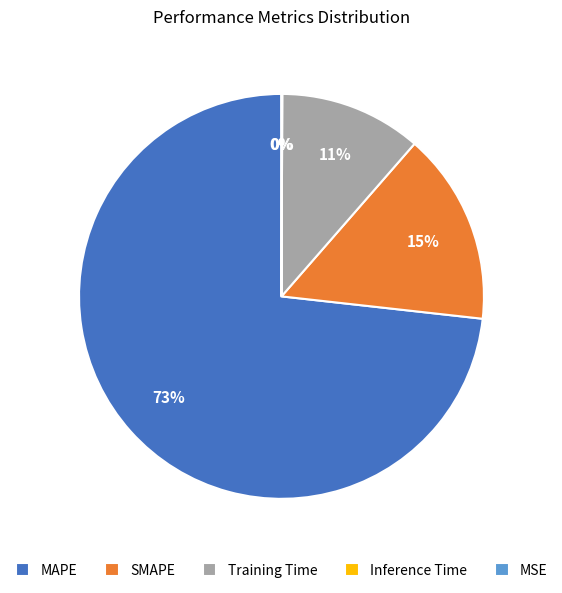

To the nearest percent, what is the combined percentage of Training Time and MAPE?

85%